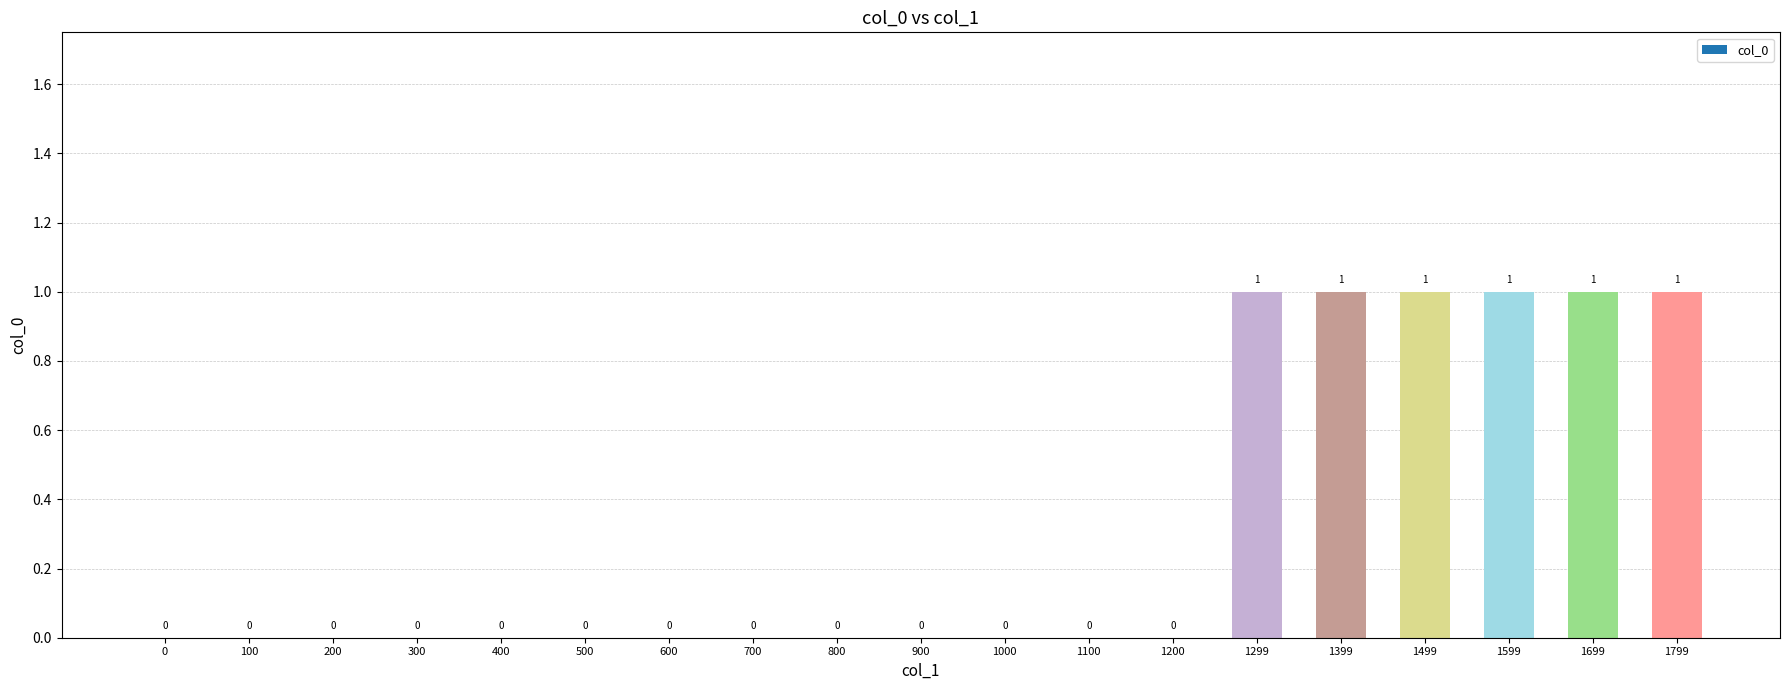

Reading left to right, list all the values displayed in this chart.

0=0	100=0	200=0	300=0	400=0	500=0	600=0	700=0	800=0	900=0	1000=0	1100=0	1200=0	1299=1	1399=1	1499=1	1599=1	1699=1	1799=1